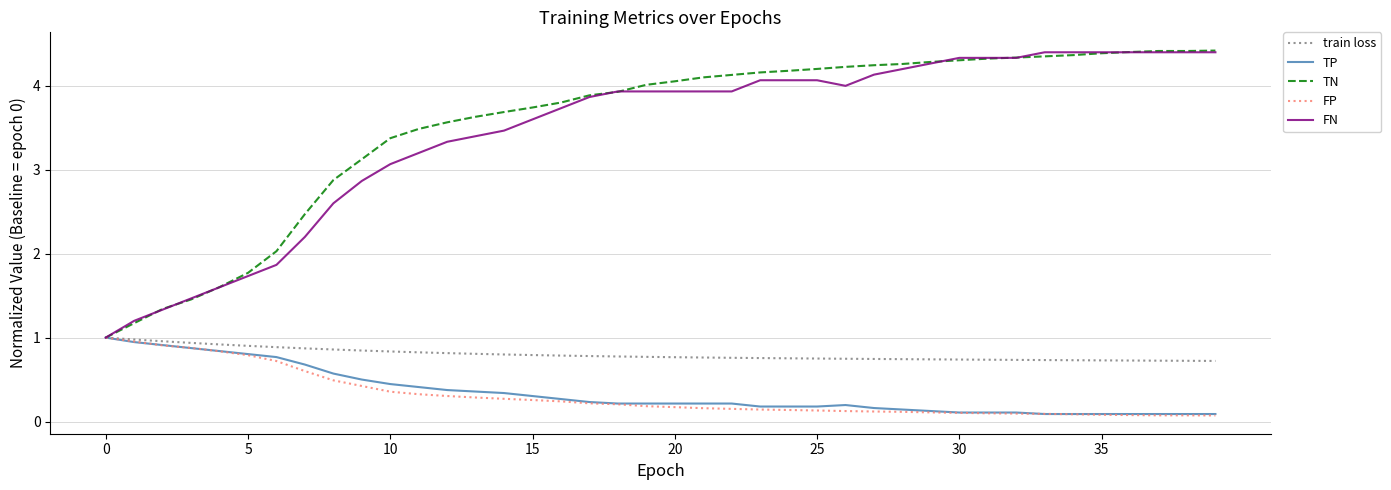

What is the highest value of the FP series?

1.0